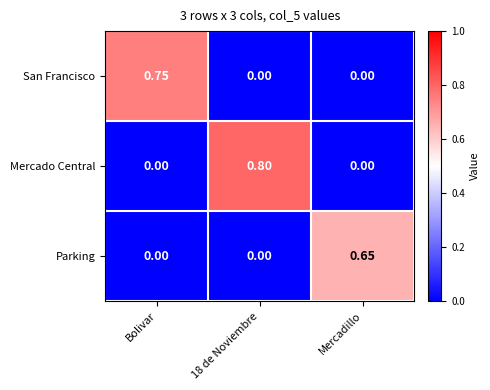

How many values in Parking are above zero?

1